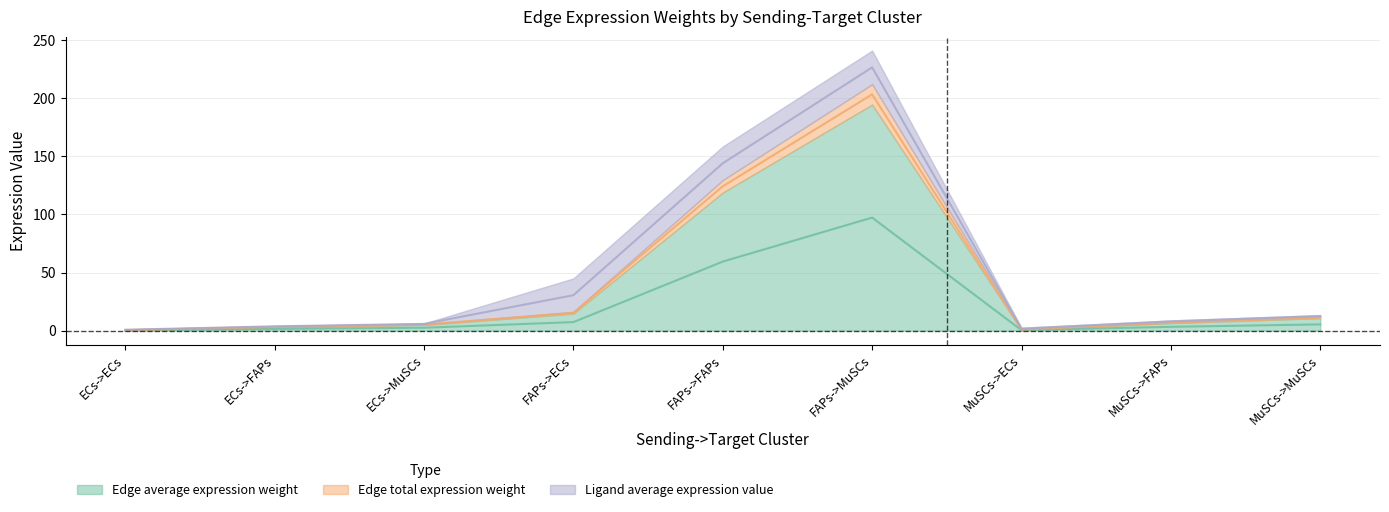

At which category is the sum across all series the highest?

FAPs->MuSCs